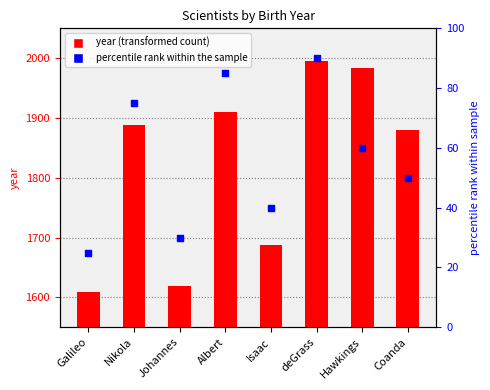

At which category is the sum across all series the highest?

deGrass